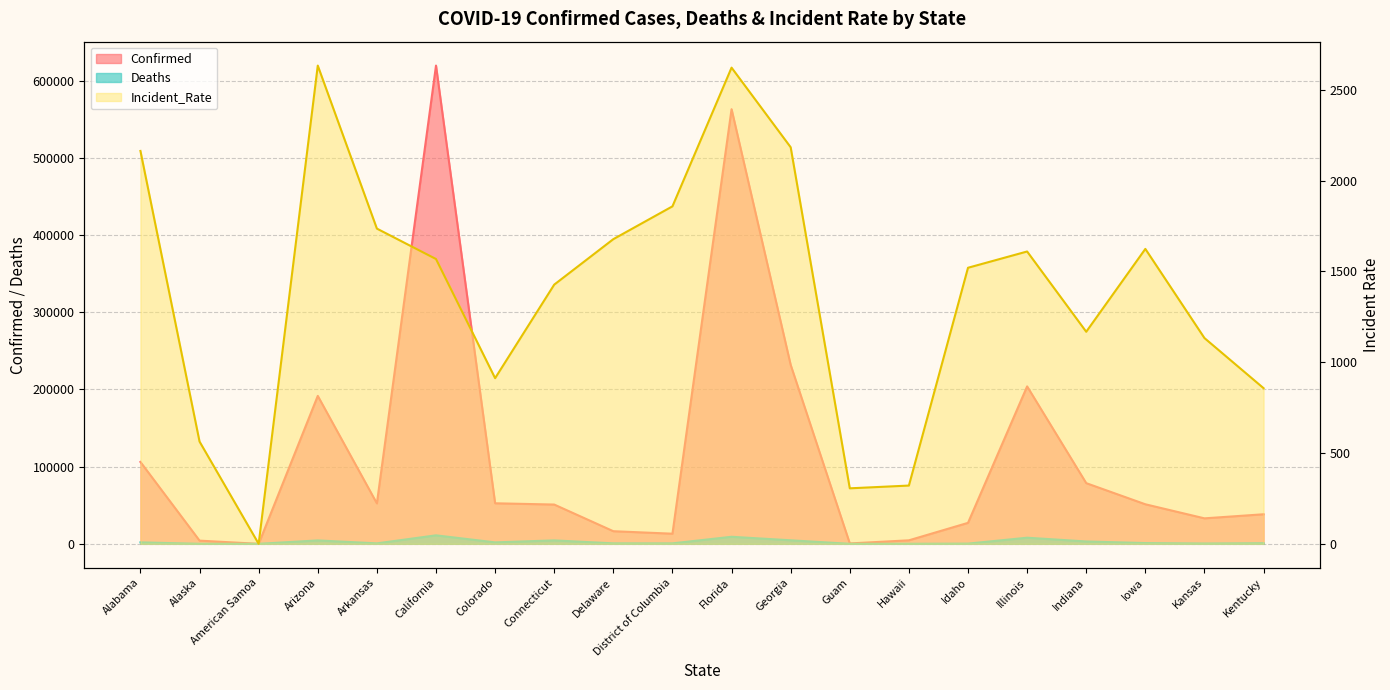

Is the value of Confirmed at American Samoa greater than the value of Incident_Rate at Idaho?

No